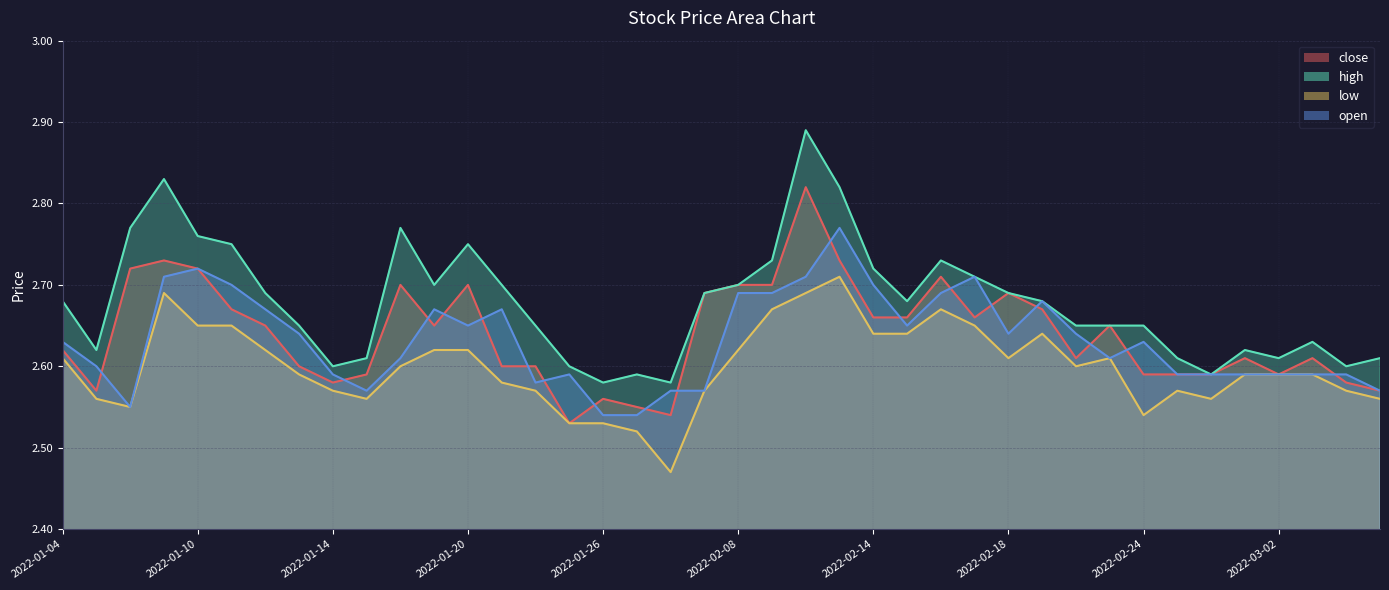

Is it true that low equals 2.6 at 2022-02-28?

True